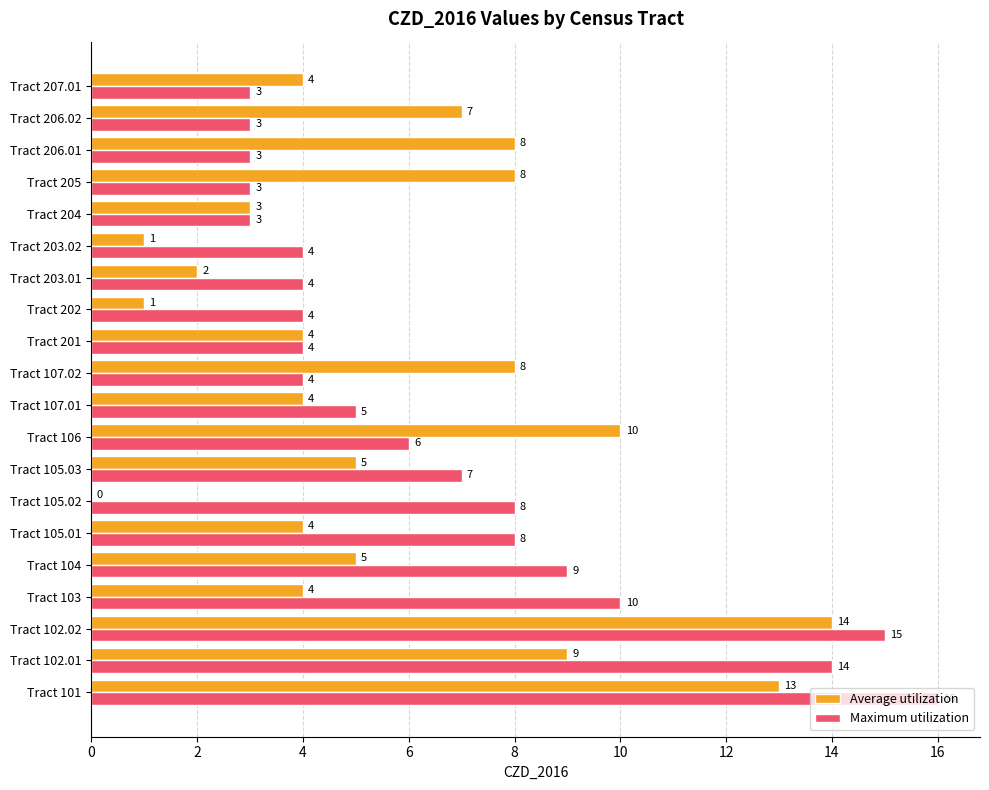

What is the sum of the Maximum utilization values at Tract 102.01 and Tract 206.01?

17